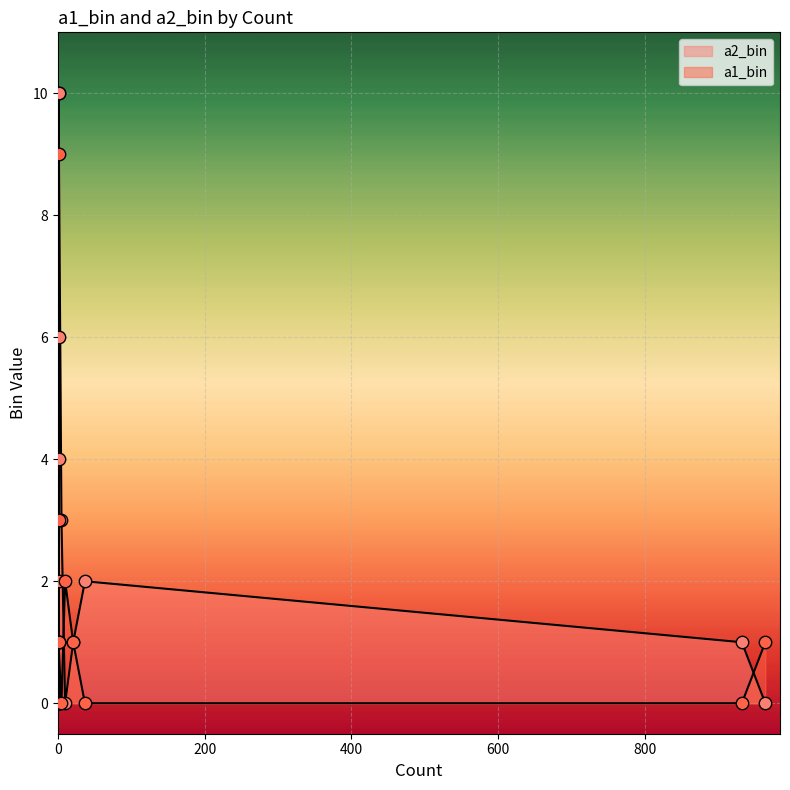

Is the value of a2_bin at 21 greater than the value of a1_bin at 1?

Yes